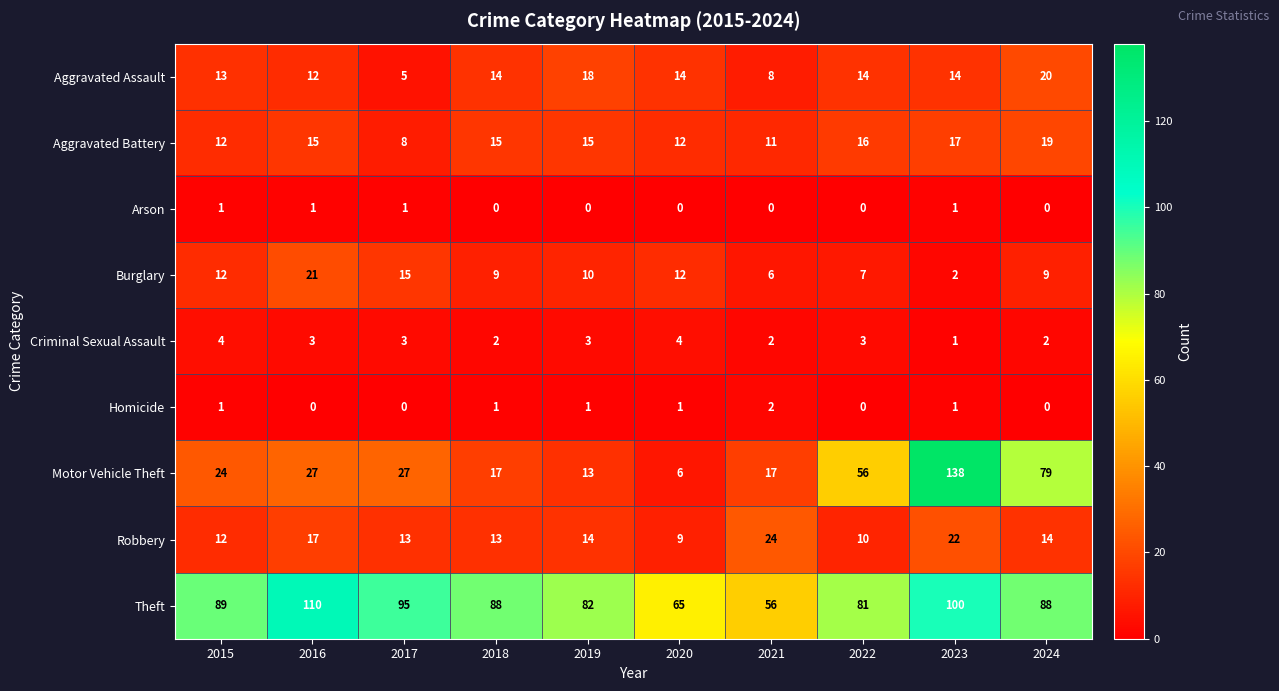

What is the total value across all series at 2018?

159